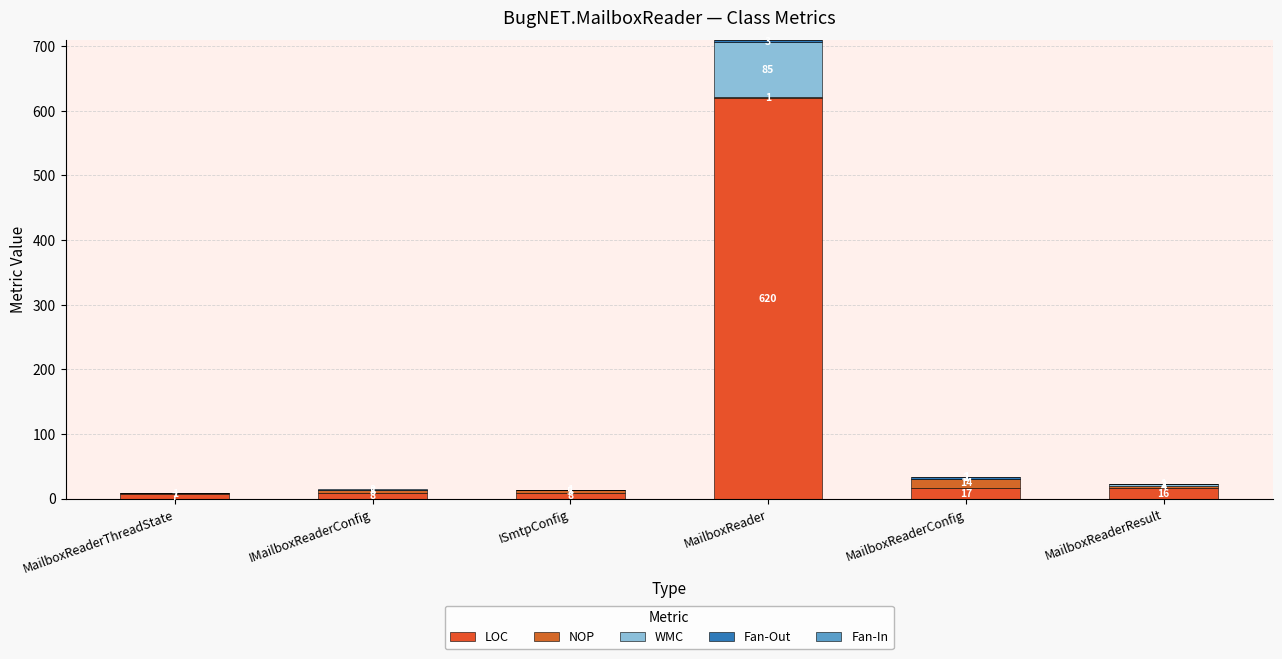

Are the bars grouped side by side (vs. stacked)?

No